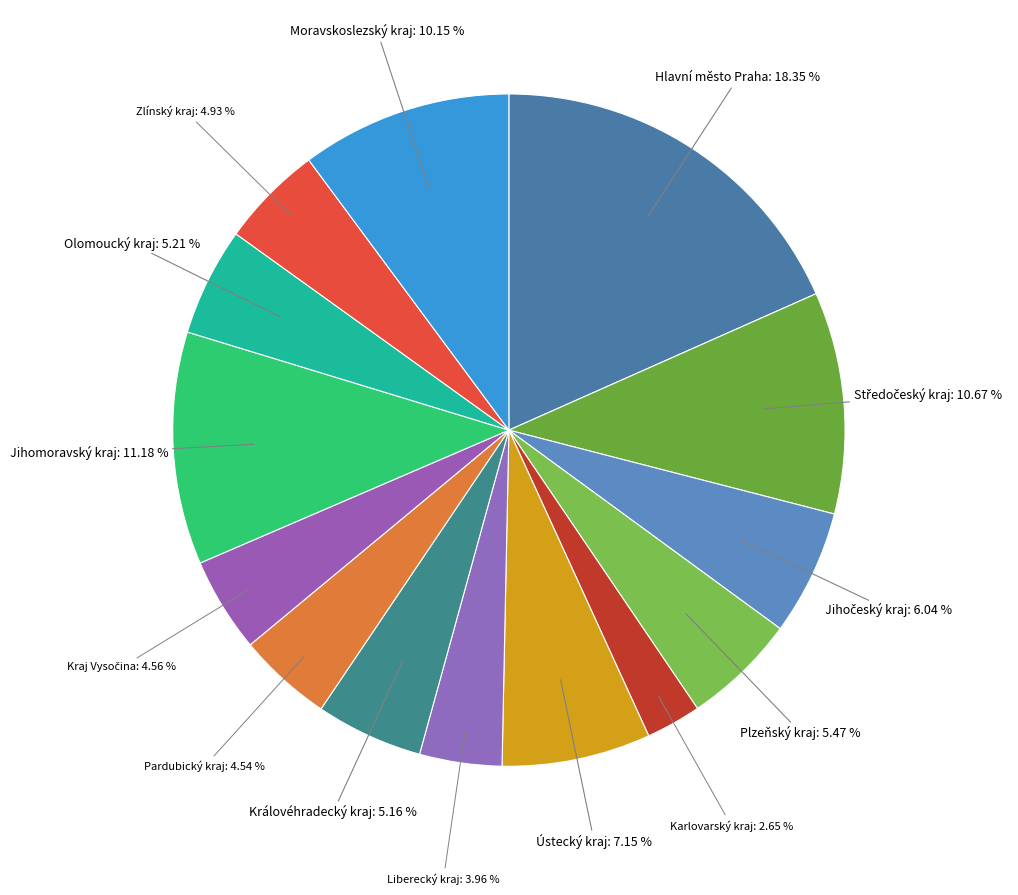

How many slices are in this pie chart?

14